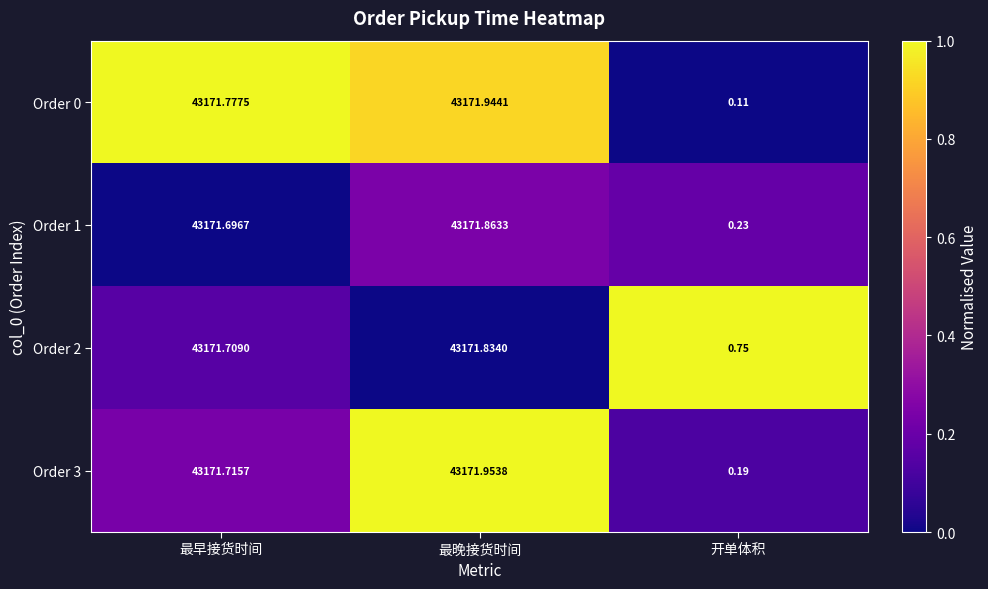

At which label is Order 0 closest to 21586?

最早接货时间